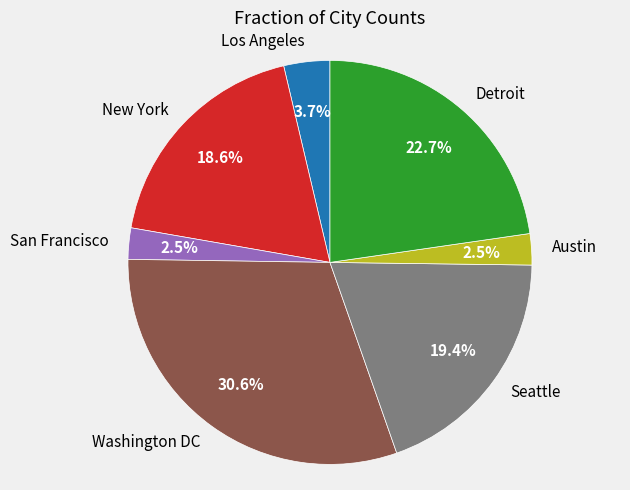

Approximately how many times larger is the value at Austin compared to Los Angeles?

0.7